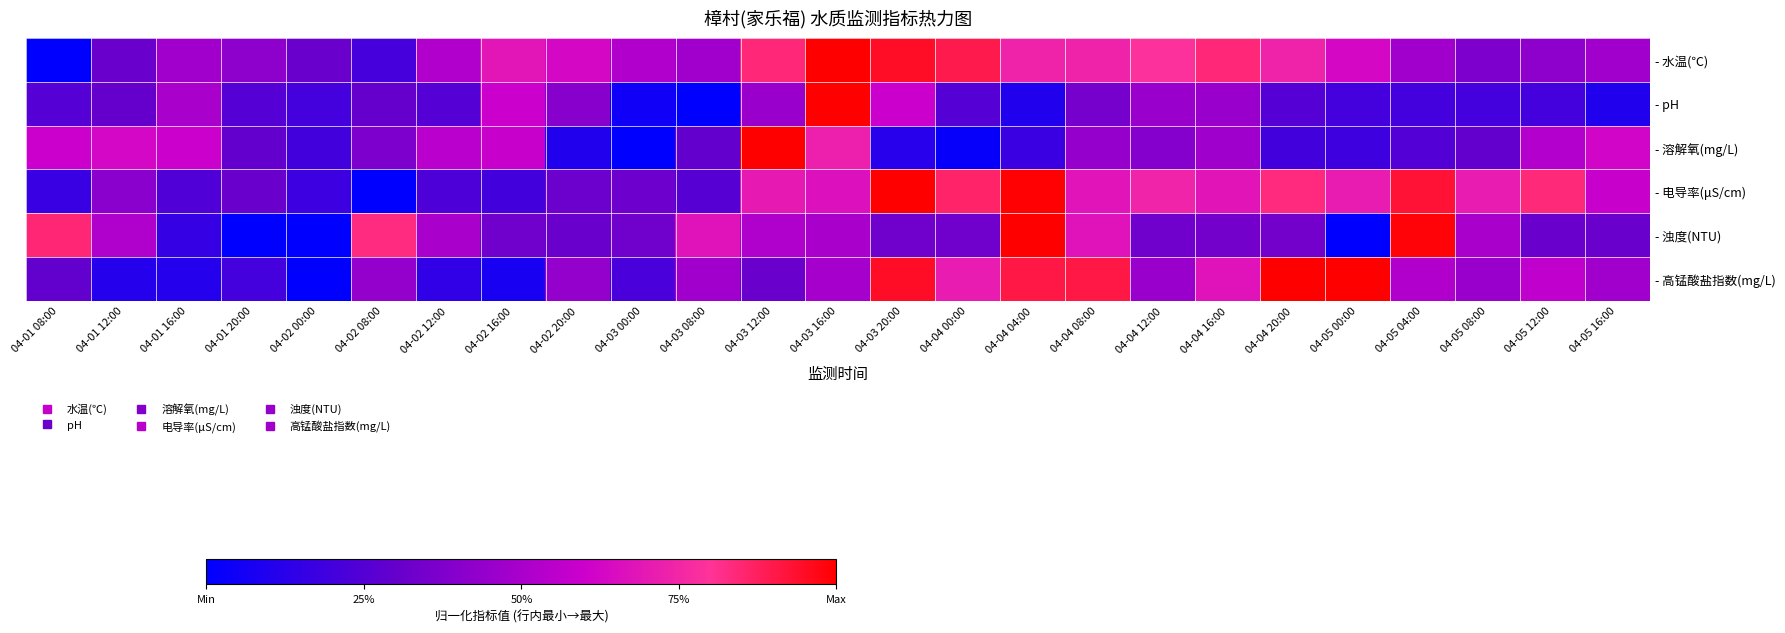

Reading right to left, extract all data points from this chart.

- 水温(℃): 04-05 16:00=0.5	04-05 12:00=0.4	04-05 08:00=0.4	04-05 04:00=0.5	04-05 00:00=0.6	04-04 20:00=0.7	04-04 16:00=0.8	04-04 12:00=0.8	04-04 08:00=0.7	04-04 04:00=0.7	04-04 00:00=0.9	04-03 20:00=0.9	04-03 16:00=1.0	04-03 12:00=0.8	04-03 08:00=0.5	04-03 00:00=0.5	04-02 20:00=0.6	04-02 16:00=0.7	04-02 12:00=0.5	04-02 08:00=0.2	04-02 00:00=0.3	04-01 20:00=0.4	04-01 16:00=0.5	04-01 12:00=0.3	04-01 08:00=0.0
- pH: 04-05 16:00=0.1	04-05 12:00=0.2	04-05 08:00=0.2	04-05 04:00=0.2	04-05 00:00=0.2	04-04 20:00=0.3	04-04 16:00=0.4	04-04 12:00=0.4	04-04 08:00=0.4	04-04 04:00=0.1	04-04 00:00=0.3	04-03 20:00=0.6	04-03 16:00=1.0	04-03 12:00=0.4	04-03 08:00=0.0	04-03 00:00=0.1	04-02 20:00=0.4	04-02 16:00=0.6	04-02 12:00=0.3	04-02 08:00=0.3	04-02 00:00=0.2	04-01 20:00=0.3	04-01 16:00=0.5	04-01 12:00=0.3	04-01 08:00=0.3
- 溶解氧(mg/L): 04-05 16:00=0.6	04-05 12:00=0.5	04-05 08:00=0.3	04-05 04:00=0.2	04-05 00:00=0.2	04-04 20:00=0.2	04-04 16:00=0.5	04-04 12:00=0.4	04-04 08:00=0.4	04-04 04:00=0.2	04-04 00:00=0.0	04-03 20:00=0.1	04-03 16:00=0.7	04-03 12:00=1.0	04-03 08:00=0.3	04-03 00:00=0.0	04-02 20:00=0.1	04-02 16:00=0.6	04-02 12:00=0.5	04-02 08:00=0.4	04-02 00:00=0.2	04-01 20:00=0.3	04-01 16:00=0.6	04-01 12:00=0.6	04-01 08:00=0.6
- 电导率(μS/cm): 04-05 16:00=0.6	04-05 12:00=0.8	04-05 08:00=0.7	04-05 04:00=0.9	04-05 00:00=0.7	04-04 20:00=0.8	04-04 16:00=0.7	04-04 12:00=0.7	04-04 08:00=0.7	04-04 04:00=1.0	04-04 00:00=0.9	04-03 20:00=1.0	04-03 16:00=0.7	04-03 12:00=0.7	04-03 08:00=0.3	04-03 00:00=0.3	04-02 20:00=0.3	04-02 16:00=0.2	04-02 12:00=0.2	04-02 08:00=0.0	04-02 00:00=0.2	04-01 20:00=0.3	04-01 16:00=0.2	04-01 12:00=0.4	04-01 08:00=0.2
- 浊度(NTU): 04-05 16:00=0.3	04-05 12:00=0.3	04-05 08:00=0.5	04-05 04:00=1.0	04-05 00:00=0.0	04-04 20:00=0.3	04-04 16:00=0.3	04-04 12:00=0.3	04-04 08:00=0.7	04-04 04:00=1.0	04-04 00:00=0.3	04-03 20:00=0.3	04-03 16:00=0.5	04-03 12:00=0.5	04-03 08:00=0.7	04-03 00:00=0.3	04-02 20:00=0.3	04-02 16:00=0.3	04-02 12:00=0.5	04-02 08:00=0.8	04-02 00:00=0.0	04-01 20:00=0.0	04-01 16:00=0.2	04-01 12:00=0.5	04-01 08:00=0.8
- 高锰酸盐指数(mg/L): 04-05 16:00=0.5	04-05 12:00=0.6	04-05 08:00=0.5	04-05 04:00=0.5	04-05 00:00=1.0	04-04 20:00=1.0	04-04 16:00=0.7	04-04 12:00=0.5	04-04 08:00=0.9	04-04 04:00=0.9	04-04 00:00=0.7	04-03 20:00=0.9	04-03 16:00=0.5	04-03 12:00=0.3	04-03 08:00=0.5	04-03 00:00=0.2	04-02 20:00=0.4	04-02 16:00=0.1	04-02 12:00=0.1	04-02 08:00=0.4	04-02 00:00=0.0	04-01 20:00=0.2	04-01 16:00=0.1	04-01 12:00=0.1	04-01 08:00=0.3